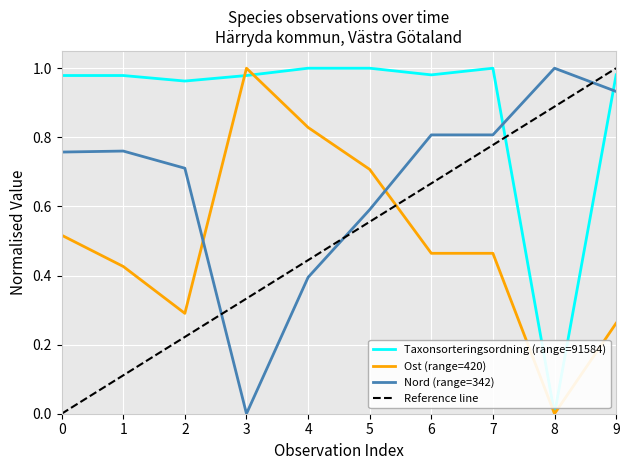

Which series has the largest range (max minus min)?

Taxonsorteringsordning